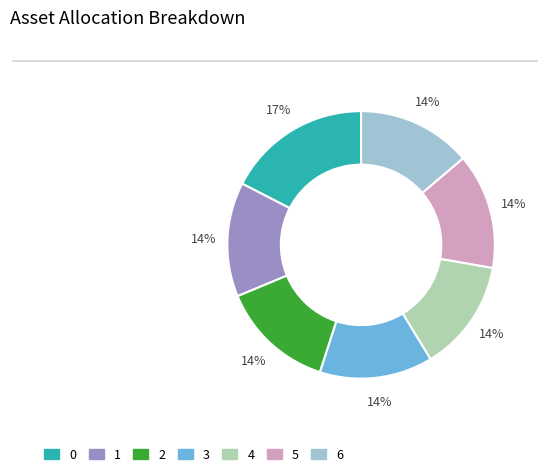

What percentage is the 6 slice, to the nearest percent?

14%